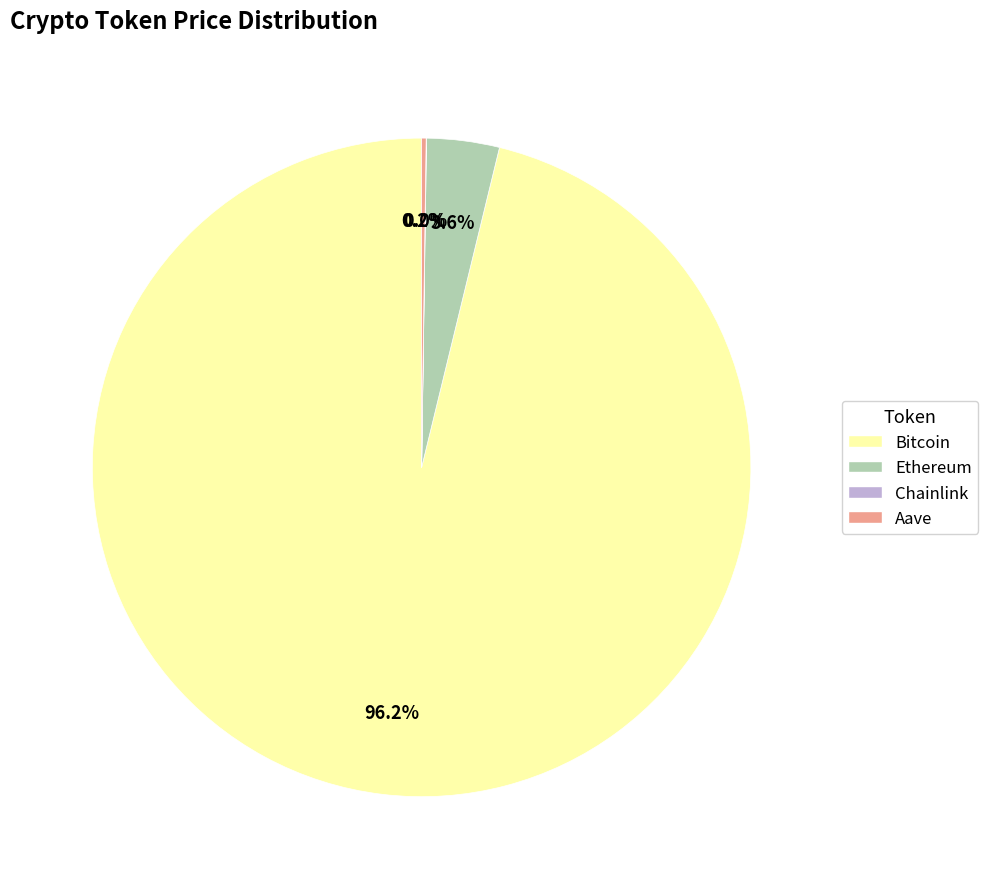

What is the largest slice in the pie chart?

Bitcoin